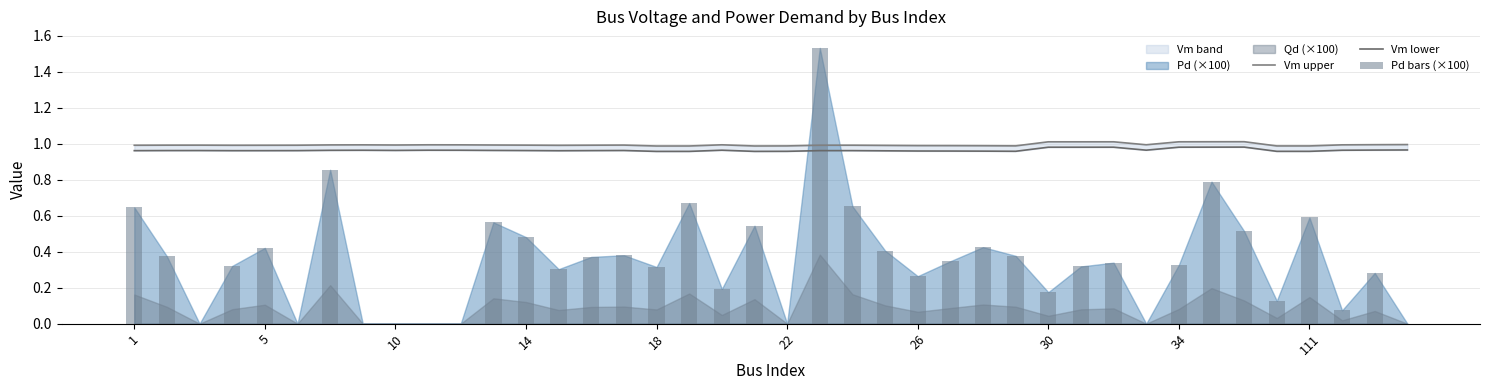

Count the Vm upper values in the range 0 to 1.

34